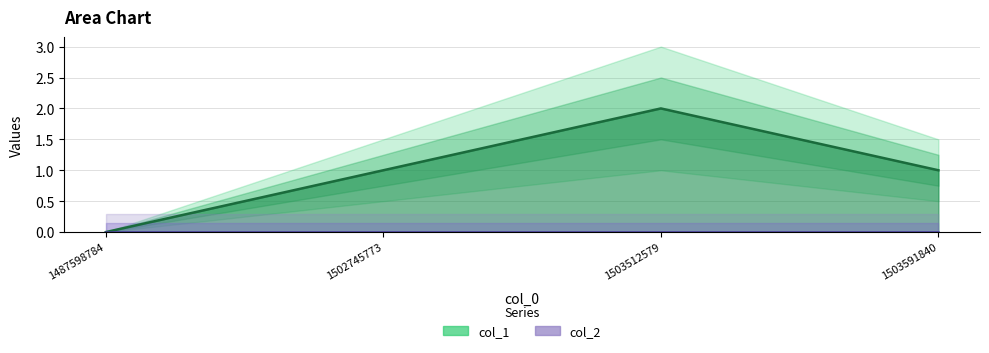

Does the chart have visible grid lines?

Yes